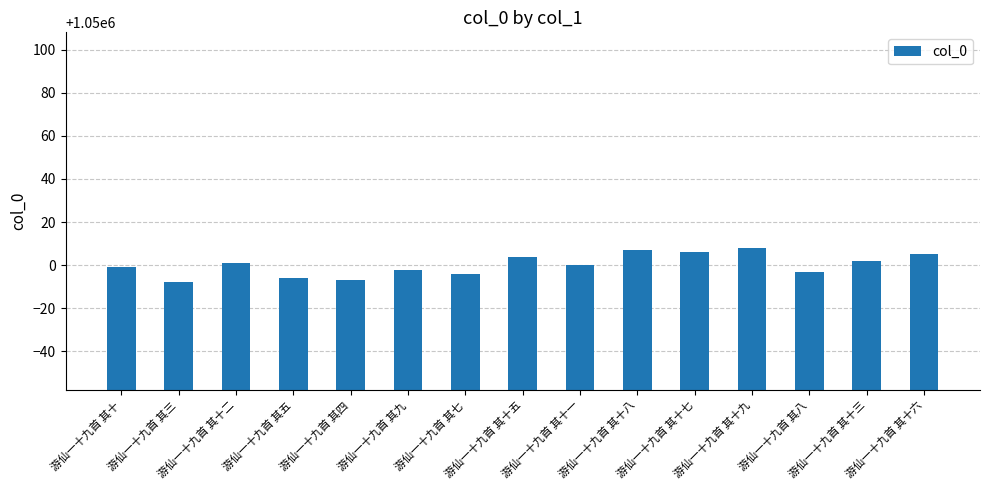

What is the value of the 6th bar from the left?

1049998